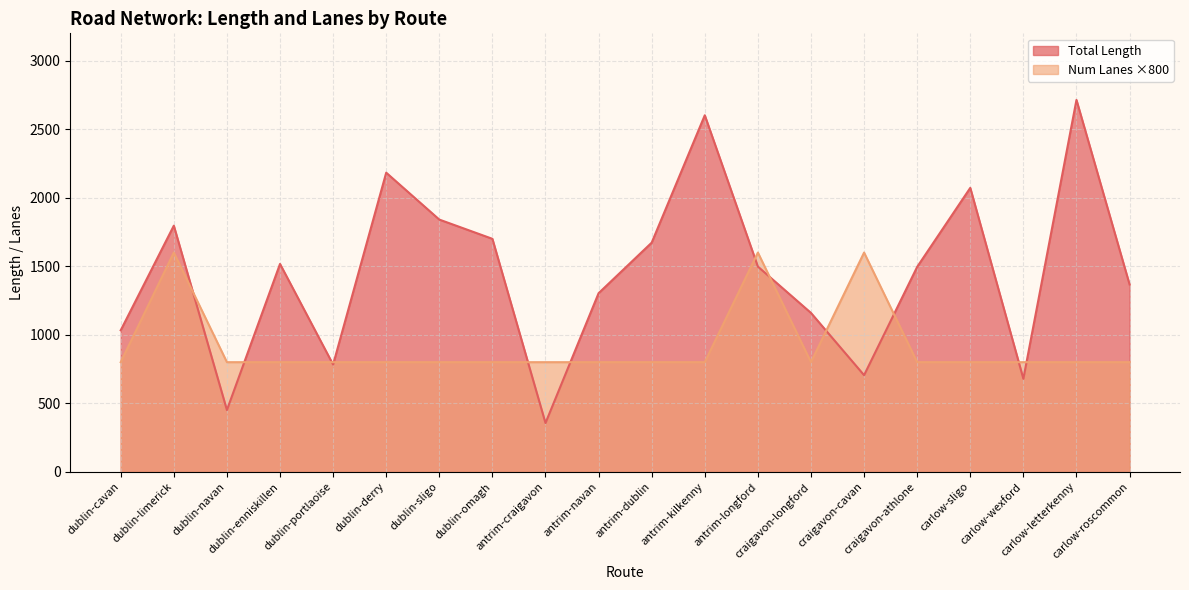

List the series in order of their overall mean, lowest first.

Num Lanes ×800, Total Length